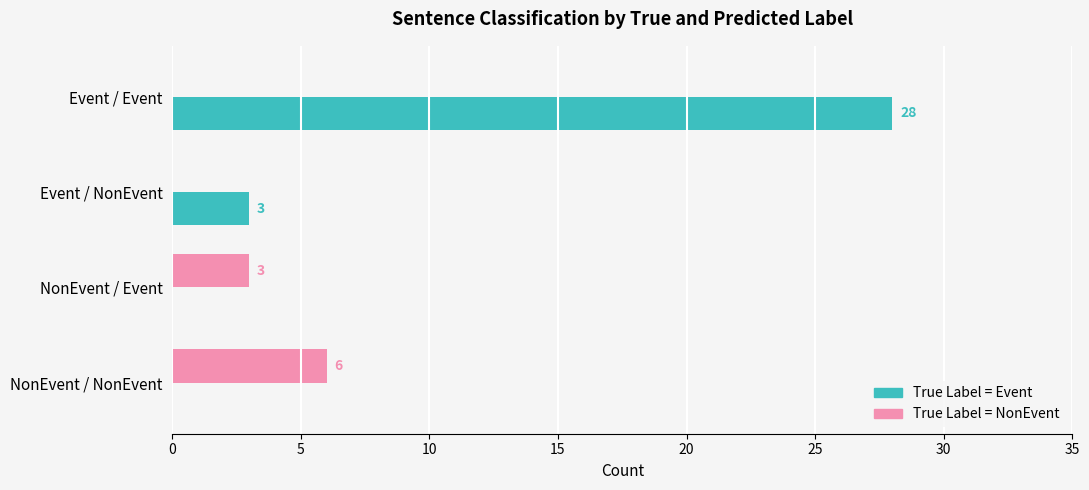

Is it true that True Label = Event equals 0 at NonEvent / Event?

True